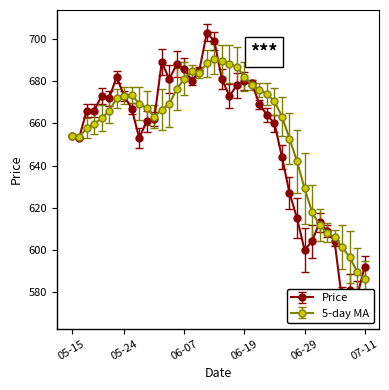

What is the maximum value for 5-day MA?

690.6